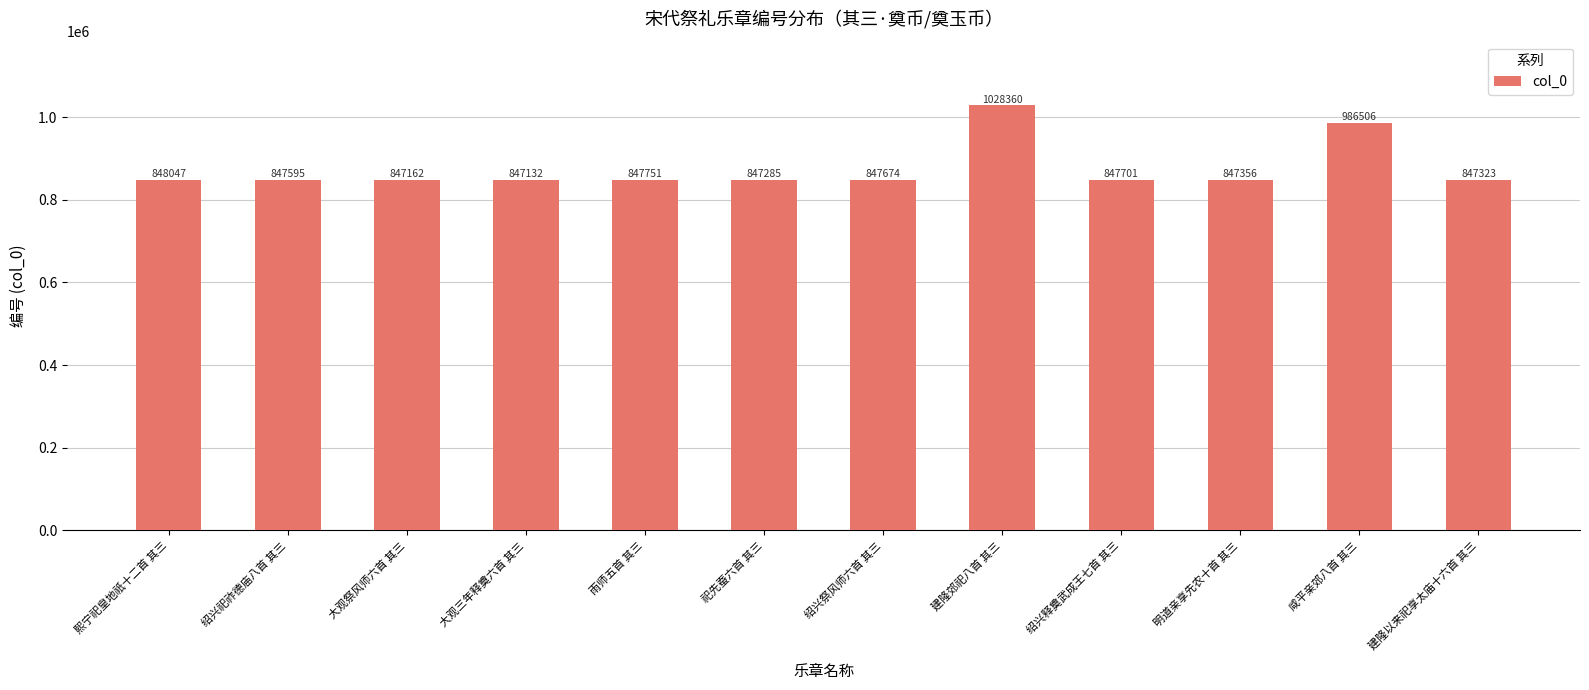

How many distinct data groups are displayed?

1